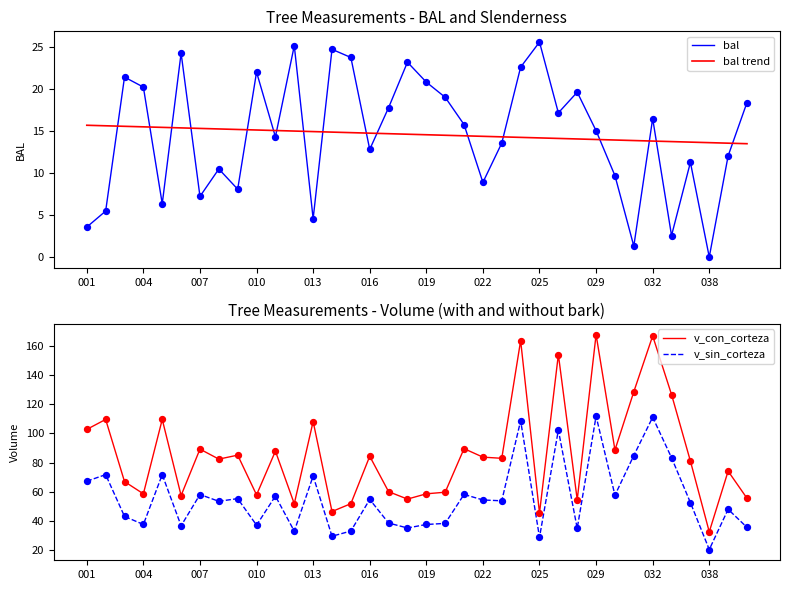

The bal series shows 1.1 at 001. True or false?

False